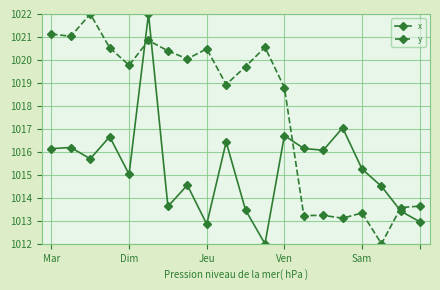

What is the lowest value of the y series?

1012.0